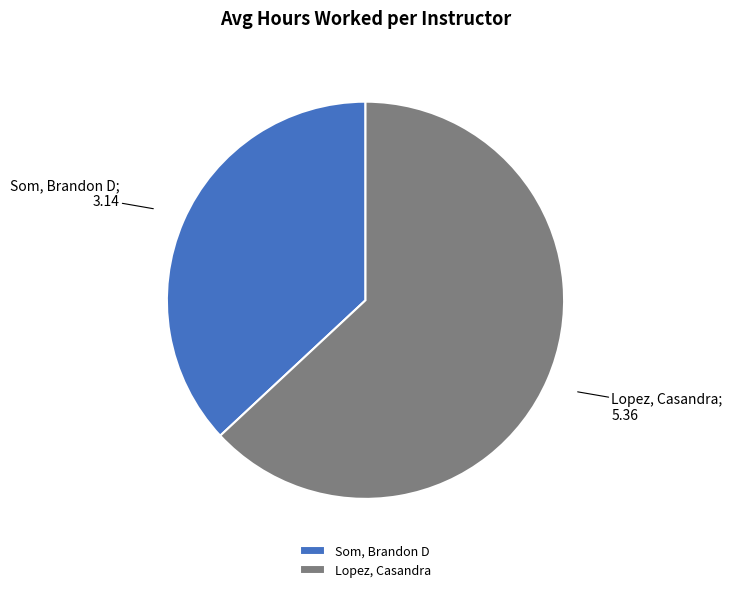

Is it true that Lopez, Casandra is 63% of the pie?

True